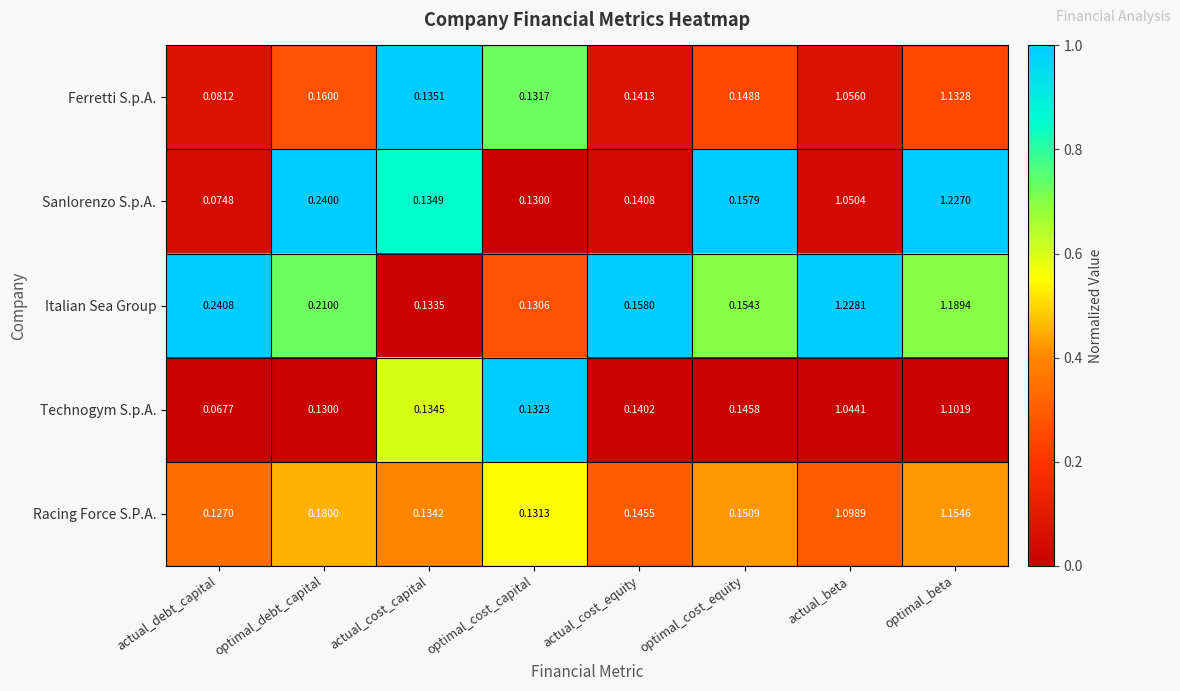

Rank the series at actual_cost_equity from lowest to highest value.

Technogym S.p.A., Sanlorenzo S.p.A., Ferretti S.p.A., Racing Force S.P.A., Italian Sea Group